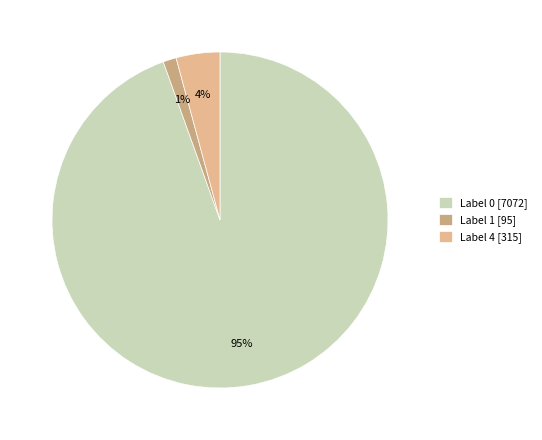

Which slice is the largest?

Label 0 [7072]